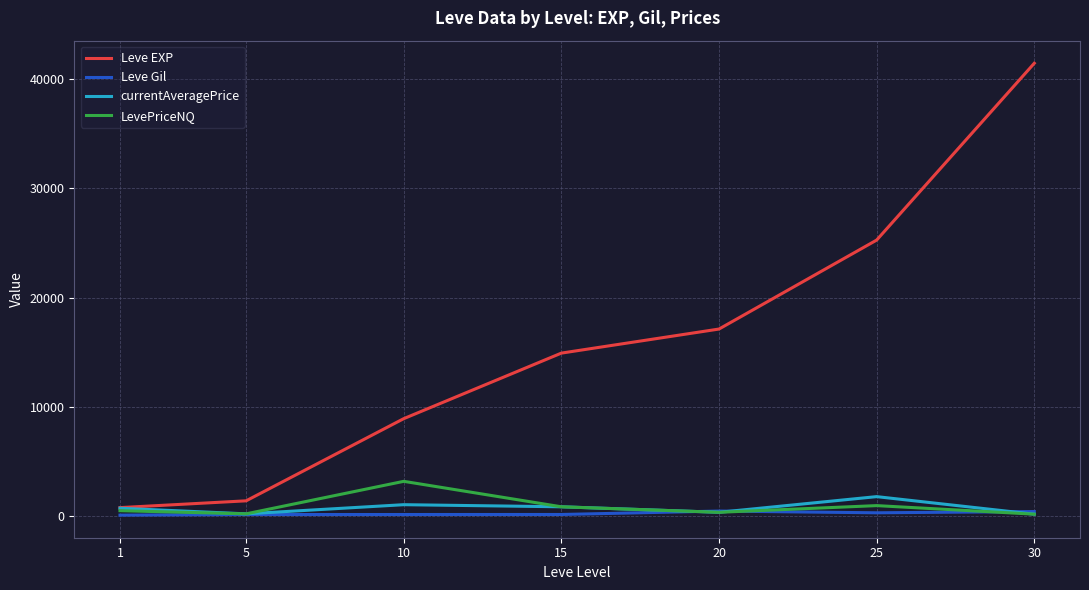

What is the difference between the LevePriceNQ values at 25 and 5?

752.5